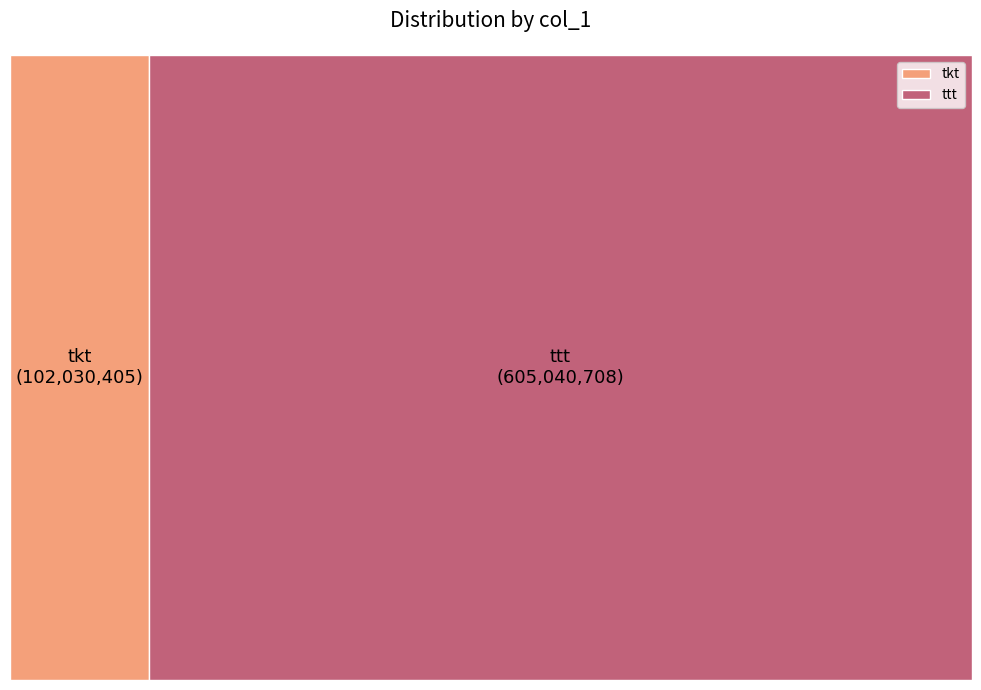

Which has a higher value, ttt or tkt?

ttt